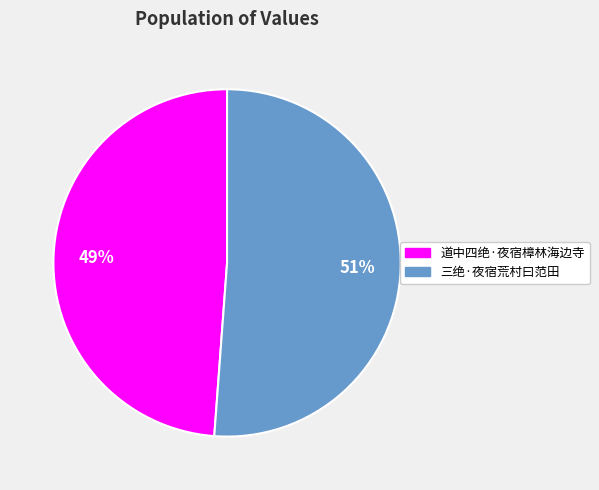

Count the number of slices in the pie.

2